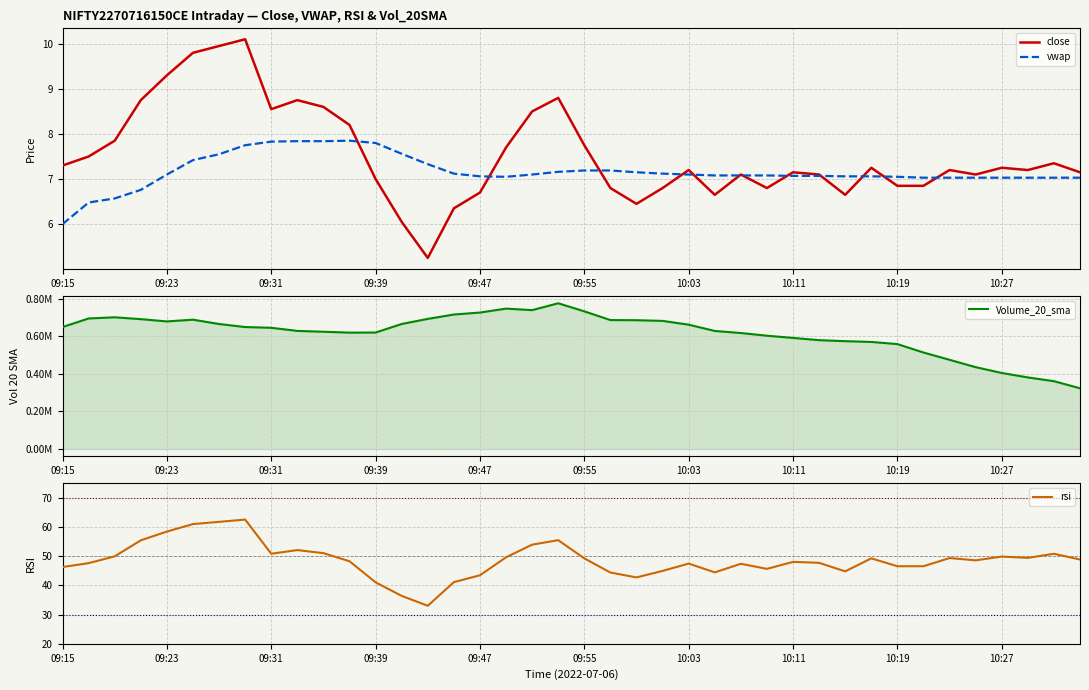

True or false: rsi and close intersect in this chart.

False